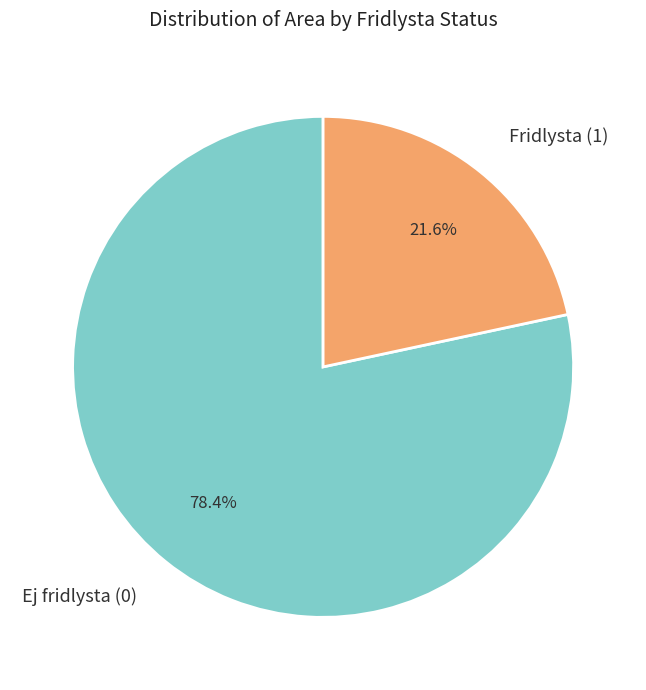

To the nearest percent, what is the difference between the largest and smallest slice percentages?

57%